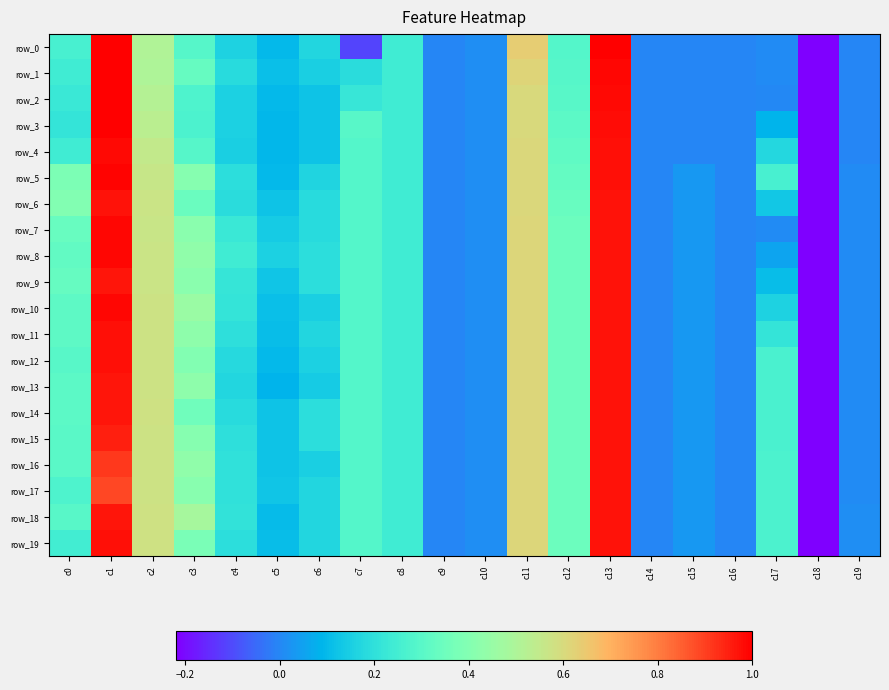

At which label does row_10 first exceed 0?

c0